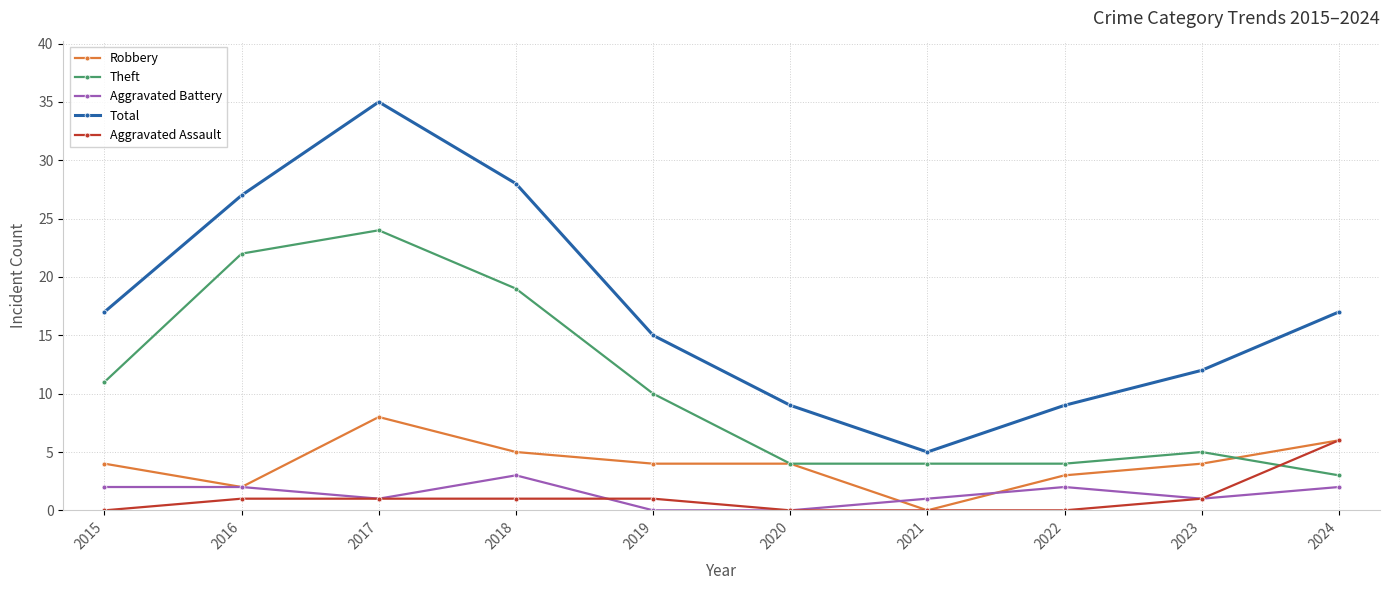

Reading right to left, extract all data points from this chart.

Robbery: 2024=6	2023=4	2022=3	2021=0	2020=4	2019=4	2018=5	2017=8	2016=2	2015=4
Theft: 2024=3	2023=5	2022=4	2021=4	2020=4	2019=10	2018=19	2017=24	2016=22	2015=11
Aggravated Battery: 2024=2	2023=1	2022=2	2021=1	2020=0	2019=0	2018=3	2017=1	2016=2	2015=2
Total: 2024=17	2023=12	2022=9	2021=5	2020=9	2019=15	2018=28	2017=35	2016=27	2015=17
Aggravated Assault: 2024=6	2023=1	2022=0	2021=0	2020=0	2019=1	2018=1	2017=1	2016=1	2015=0